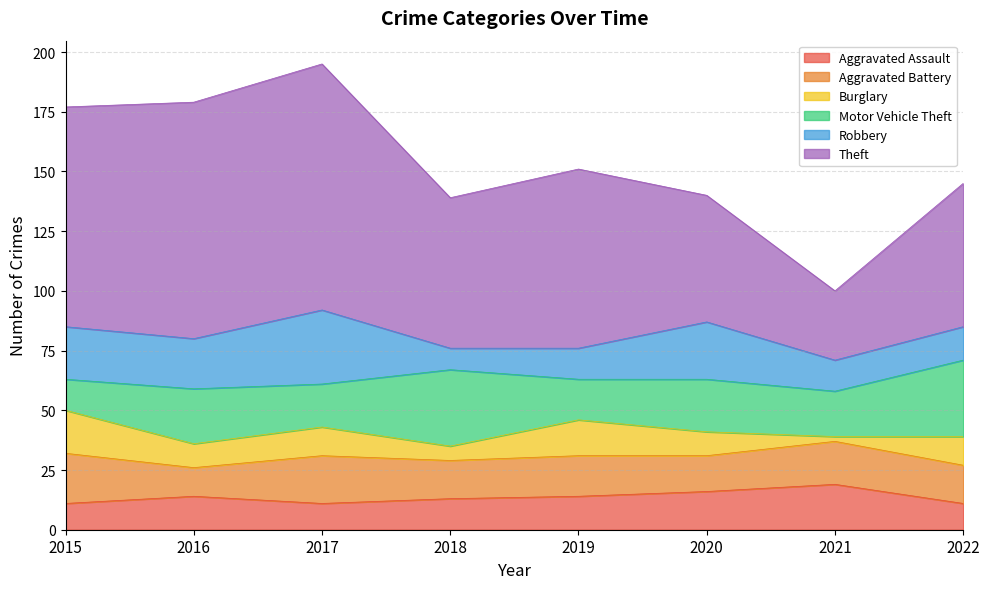

Reading right to left, transcribe all the data shown in this chart.

Aggravated Assault: 2022=11	2021=19	2020=16	2019=14	2018=13	2017=11	2016=14	2015=11
Aggravated Battery: 2022=16	2021=18	2020=15	2019=17	2018=16	2017=20	2016=12	2015=21
Burglary: 2022=12	2021=2	2020=10	2019=15	2018=6	2017=12	2016=10	2015=18
Motor Vehicle Theft: 2022=32	2021=19	2020=22	2019=17	2018=32	2017=18	2016=23	2015=13
Robbery: 2022=14	2021=13	2020=24	2019=13	2018=9	2017=31	2016=21	2015=22
Theft: 2022=60	2021=29	2020=53	2019=75	2018=63	2017=103	2016=99	2015=92